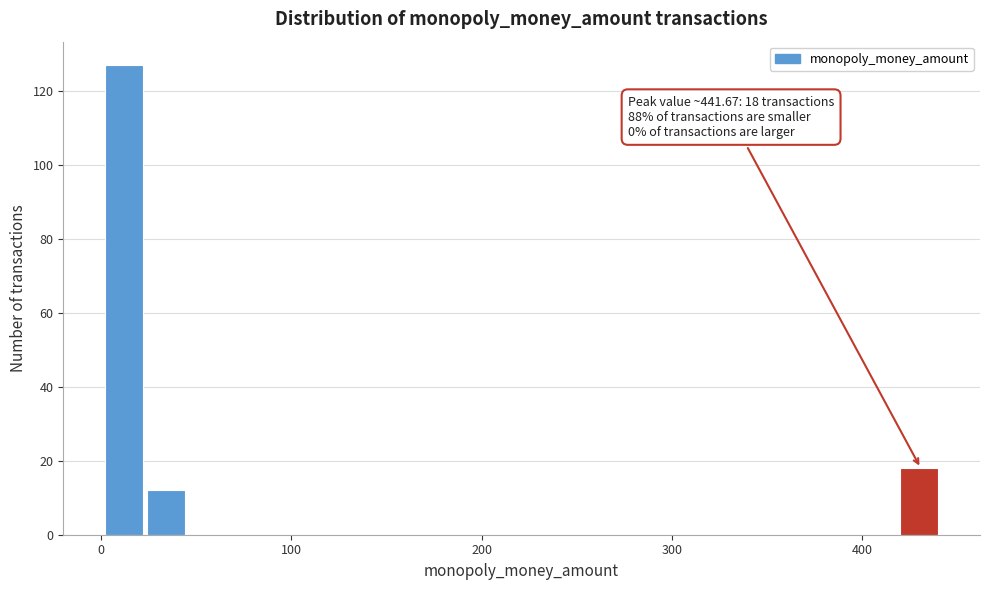

Around what value on the x-axis is the tallest bar? Give the approximate position of its centre, as read against the axis.

10